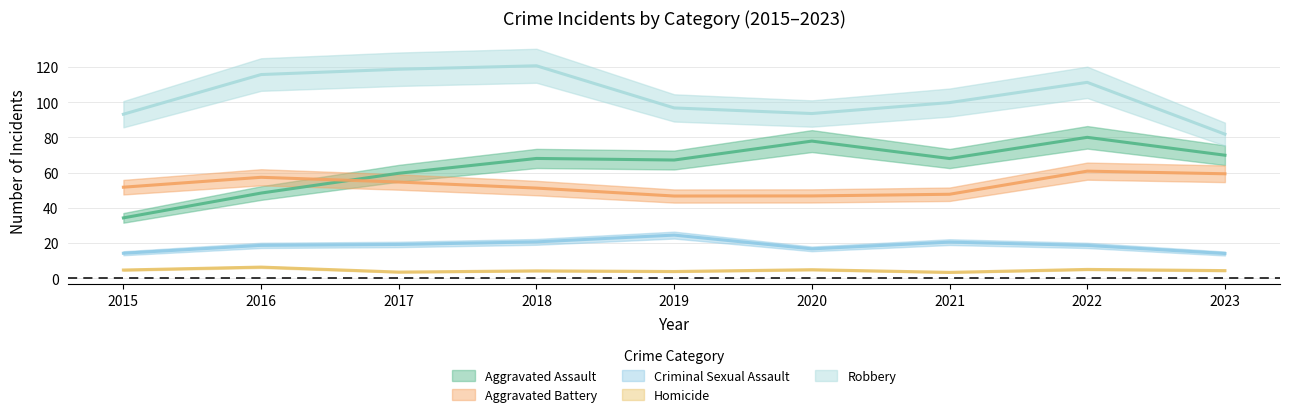

Does the chart have visible grid lines?

Yes